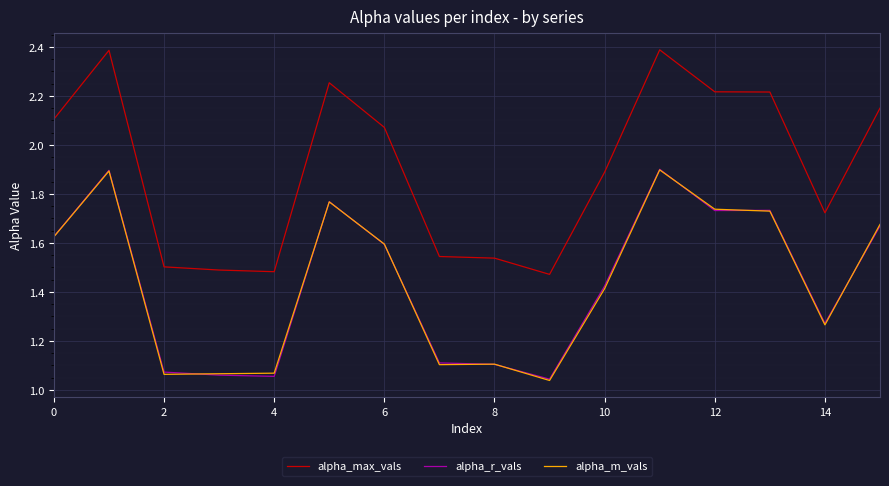

True or false: alpha_max_vals and alpha_r_vals intersect in this chart.

False